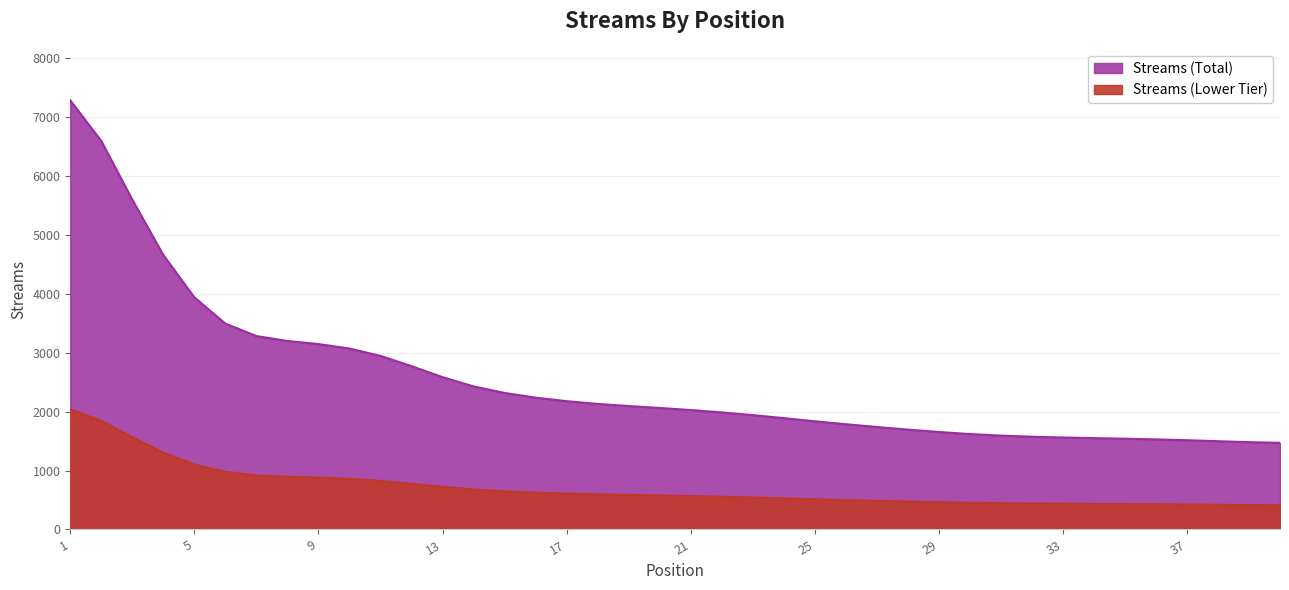

Between 14 and 40, which is larger?

14